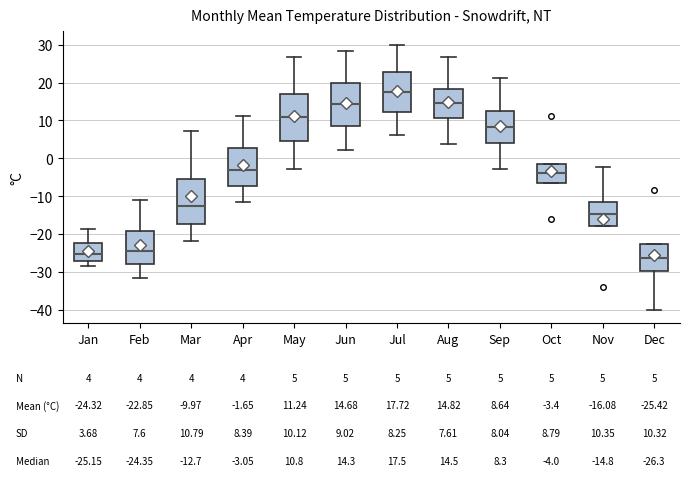

Which box's median line is the highest?

Jul